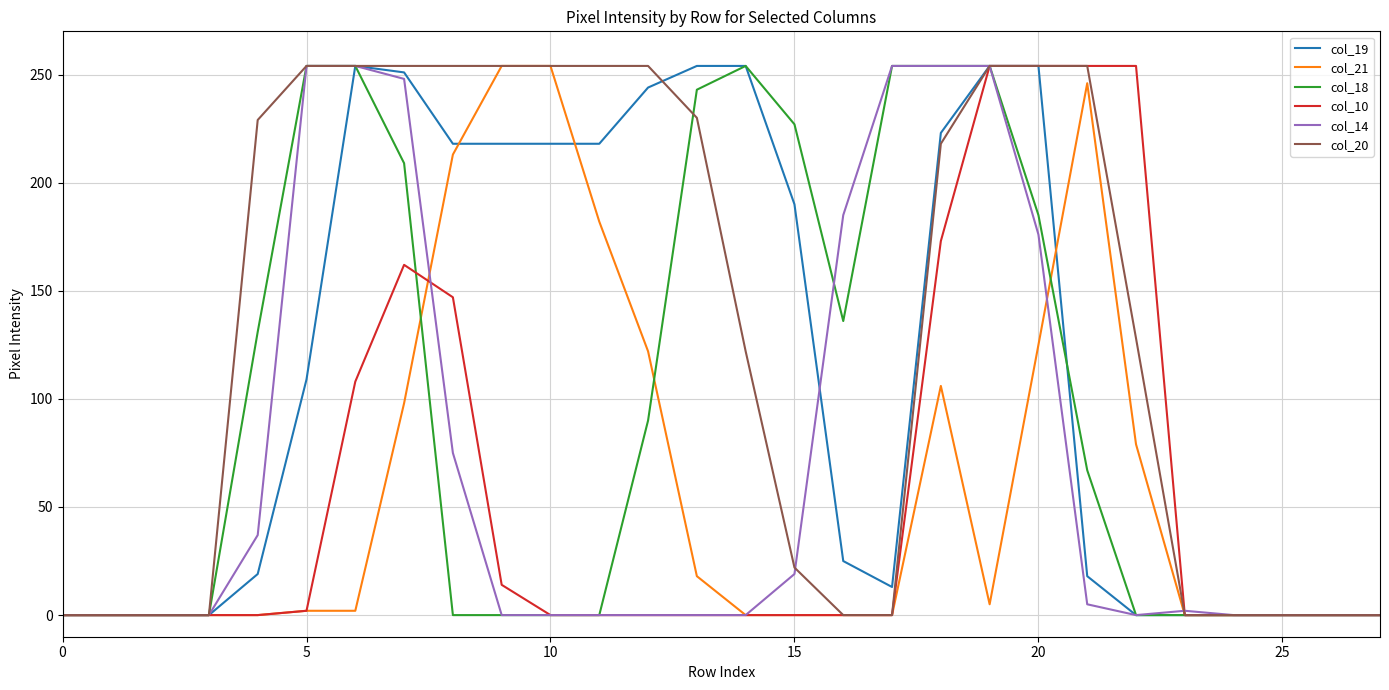

Which series has the largest total across all categories?

col_20